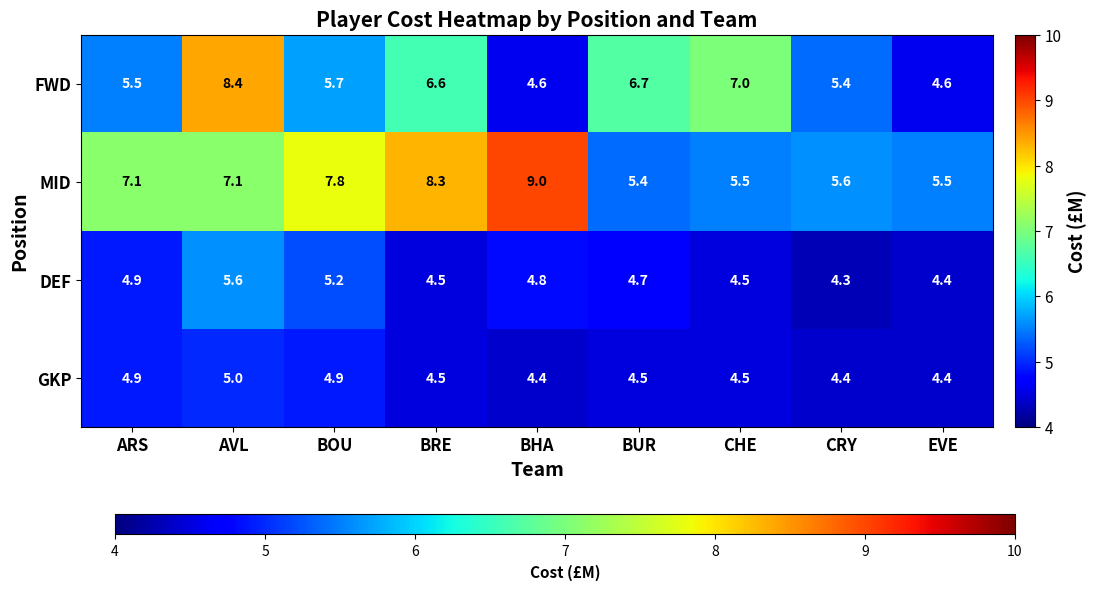

How many data points does each series have?

9